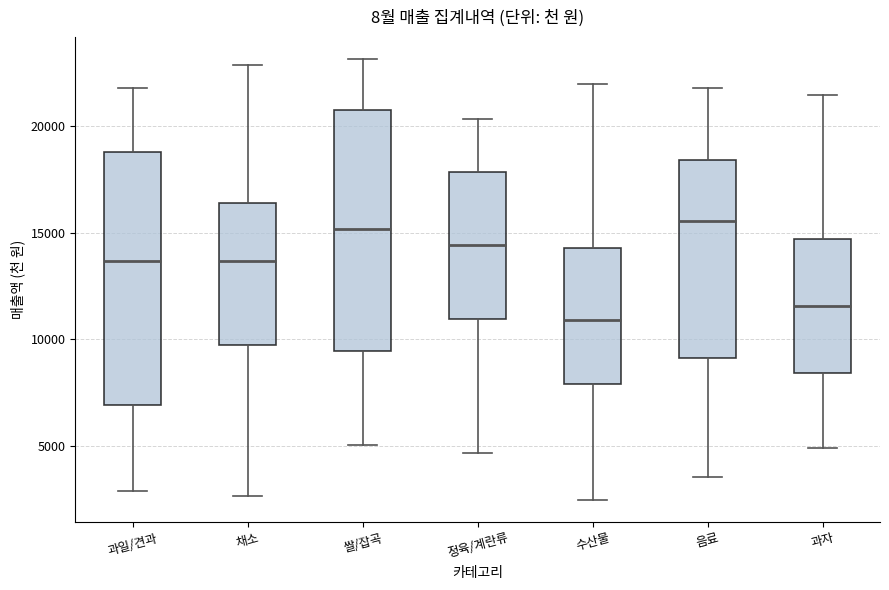

Where does the median line of the box for 음료 sit on the y-axis? The values are not printed on the chart, so give them approximately, as read against the axis.

15500